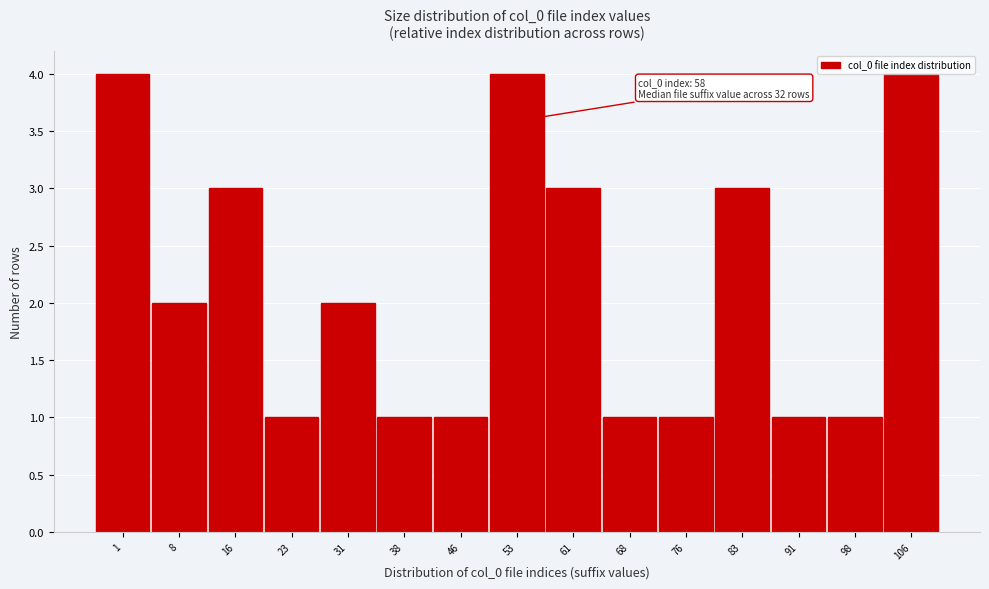

The chart shows a value of 2 at 53. True or false?

False